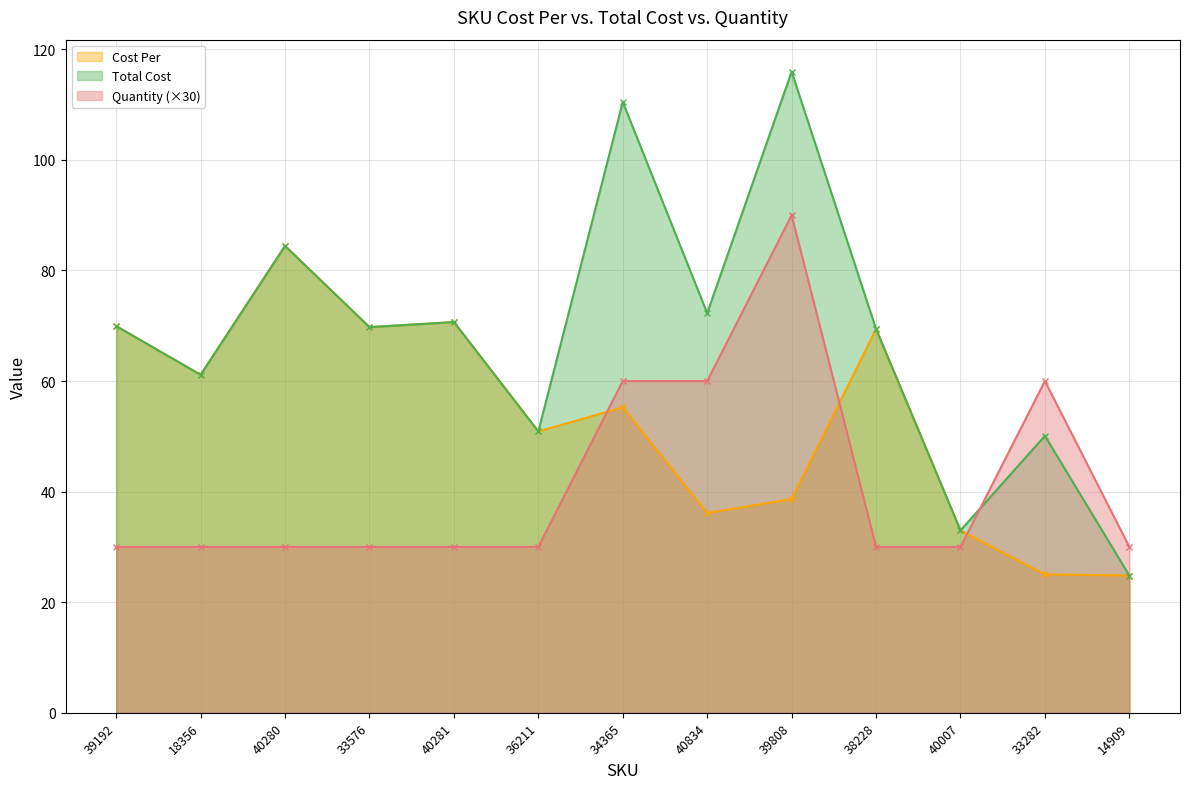

What is the total value across all series at 40280?

198.9